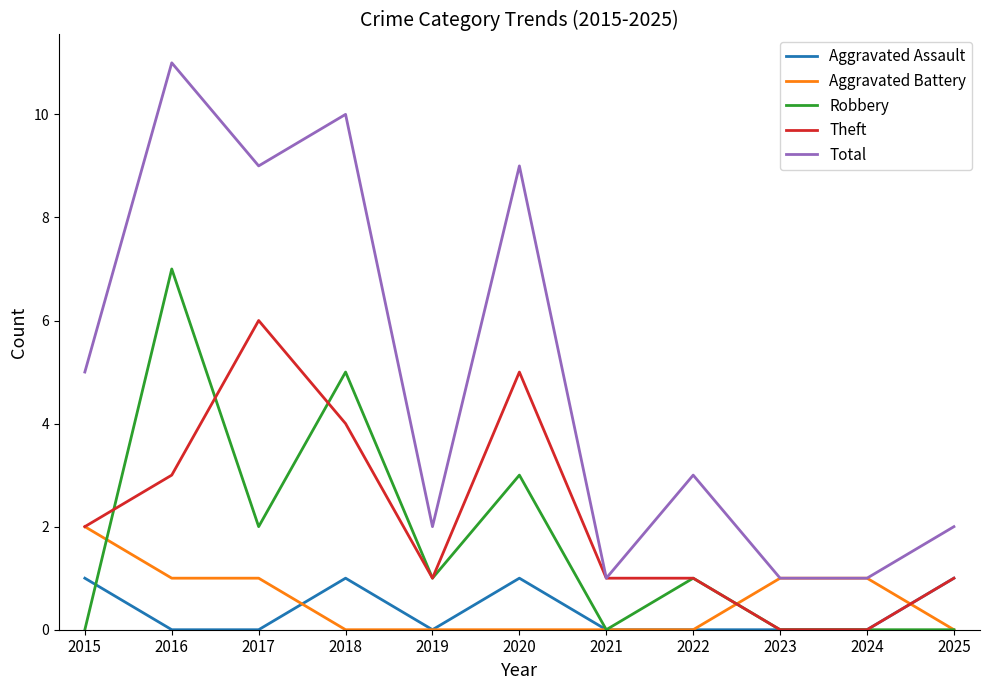

Is the value of Aggravated Battery at 2020 greater than the value of Total at 2025?

No